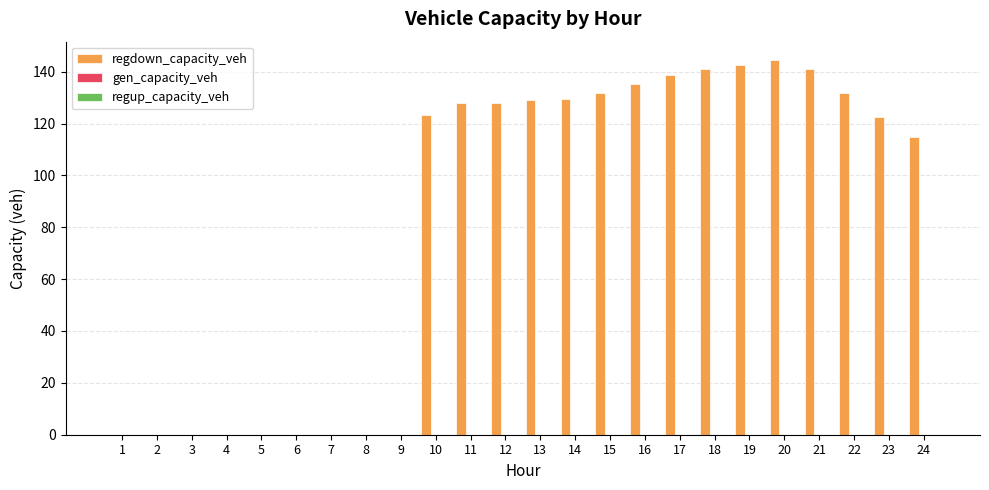

What is the maximum value shown in the chart?

144.4